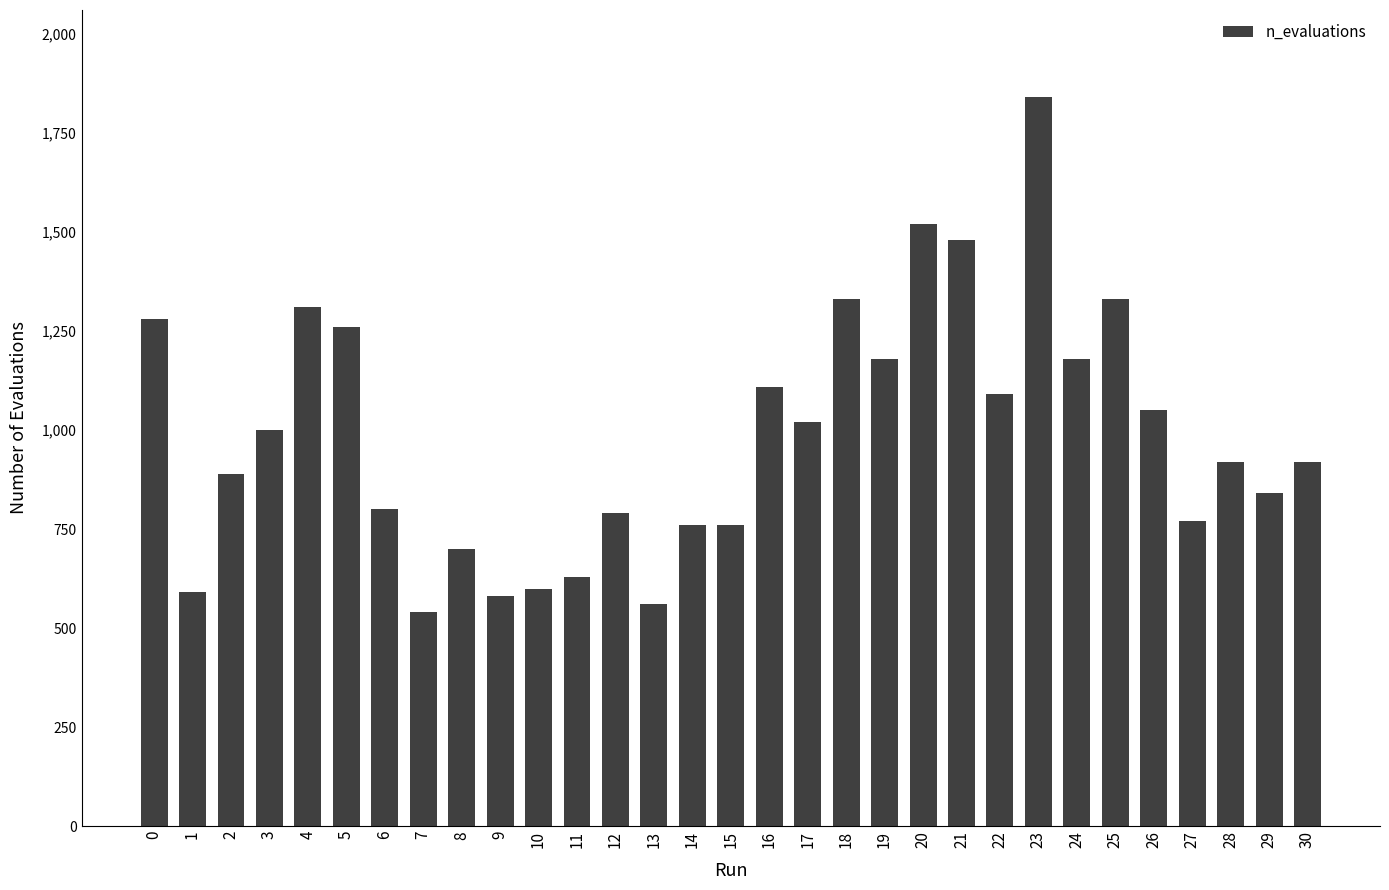

What is the sum of all values?

30630